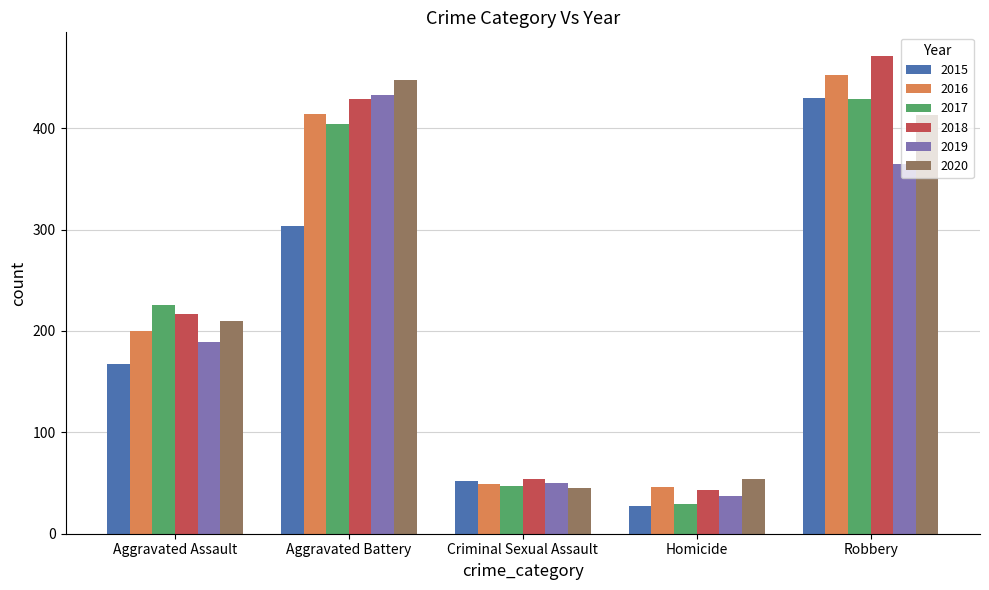

At which category is the sum across all series the highest?

Robbery